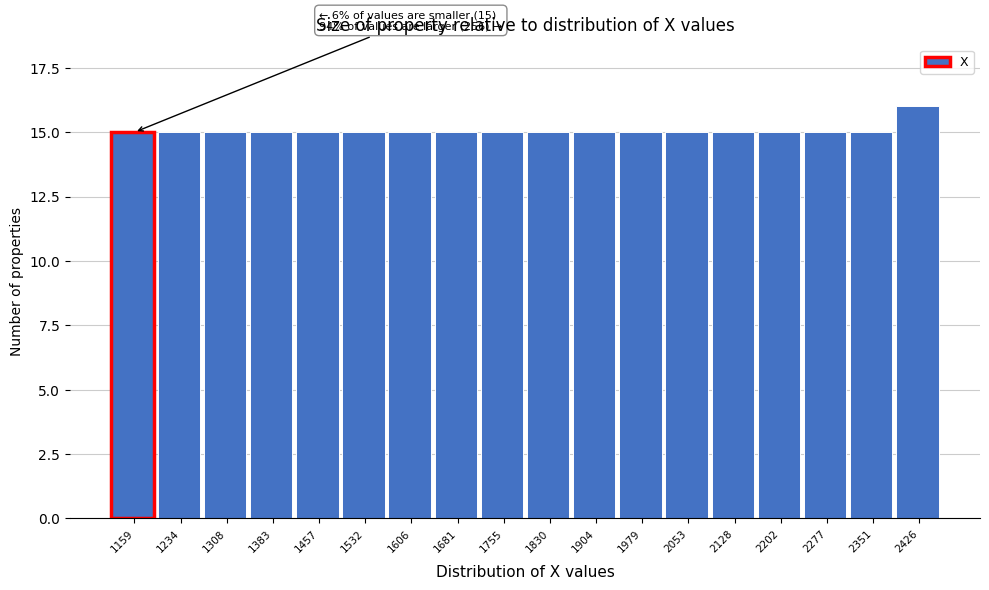

Reading left to right, transcribe all the data shown in this chart.

1159=15	1234=15	1308=15	1383=15	1457=15	1532=15	1606=15	1681=15	1755=15	1830=15	1904=15	1979=15	2053=15	2128=15	2202=15	2277=15	2351=15	2426=16